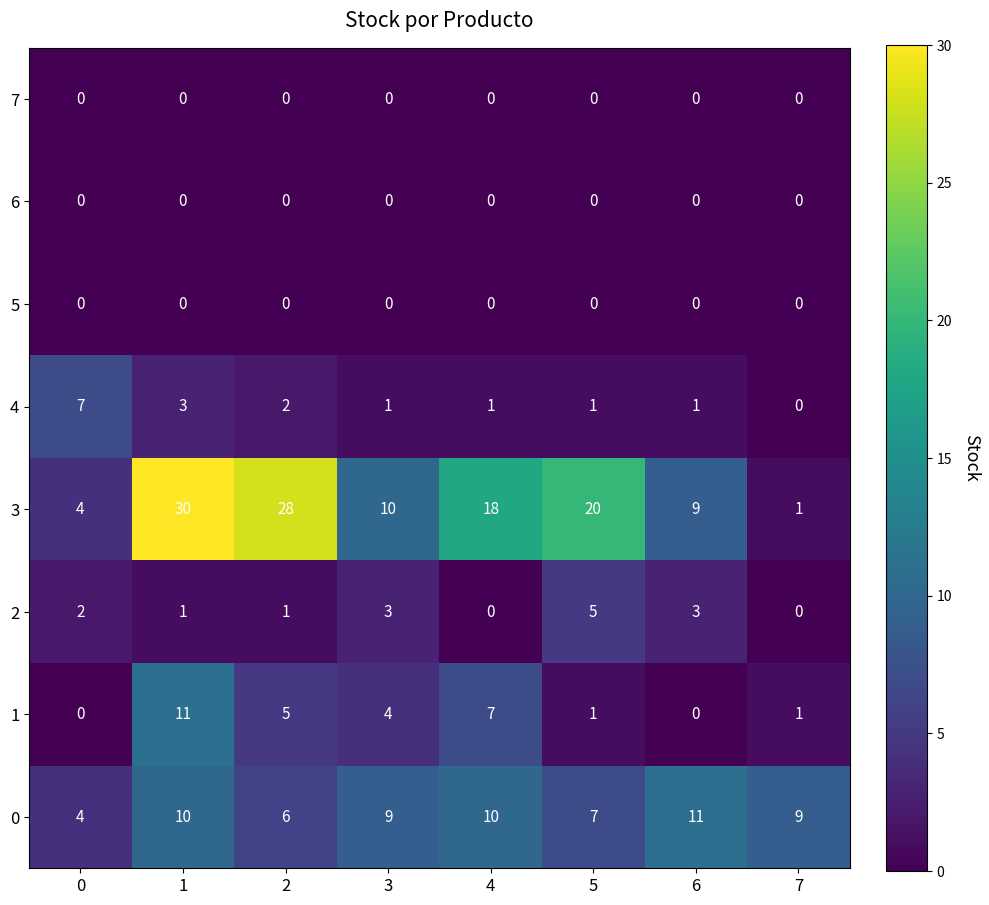

The 1 series shows 0 at 0. True or false?

True